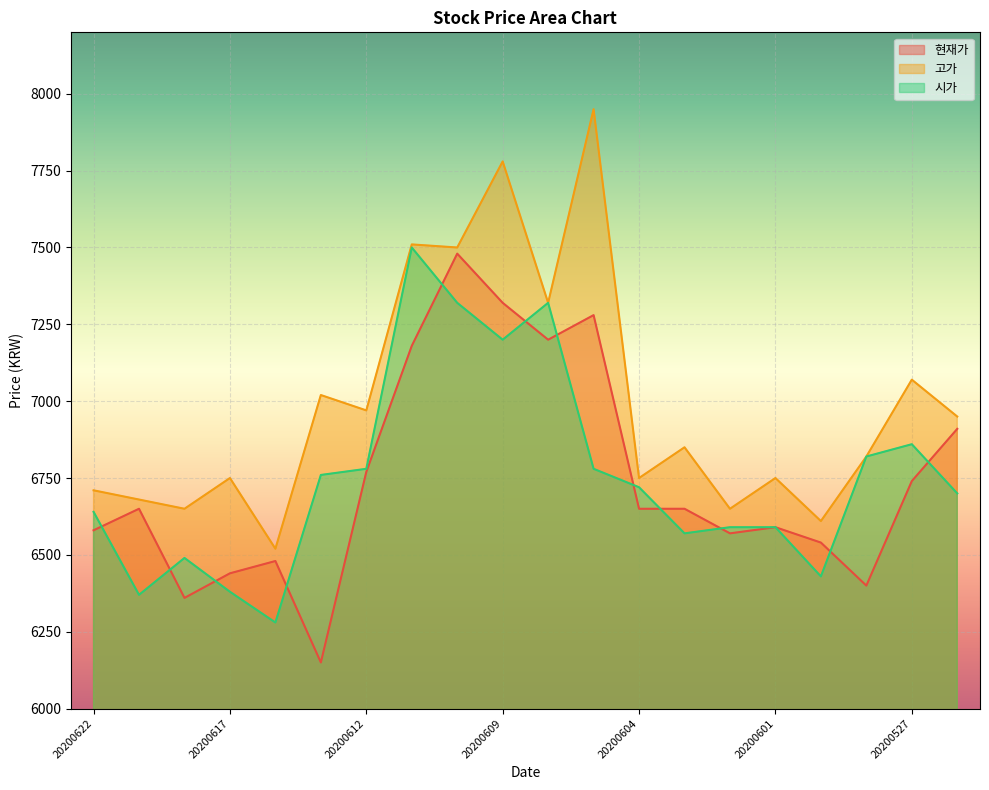

At how many categories does at least one series exceed 7521?

2